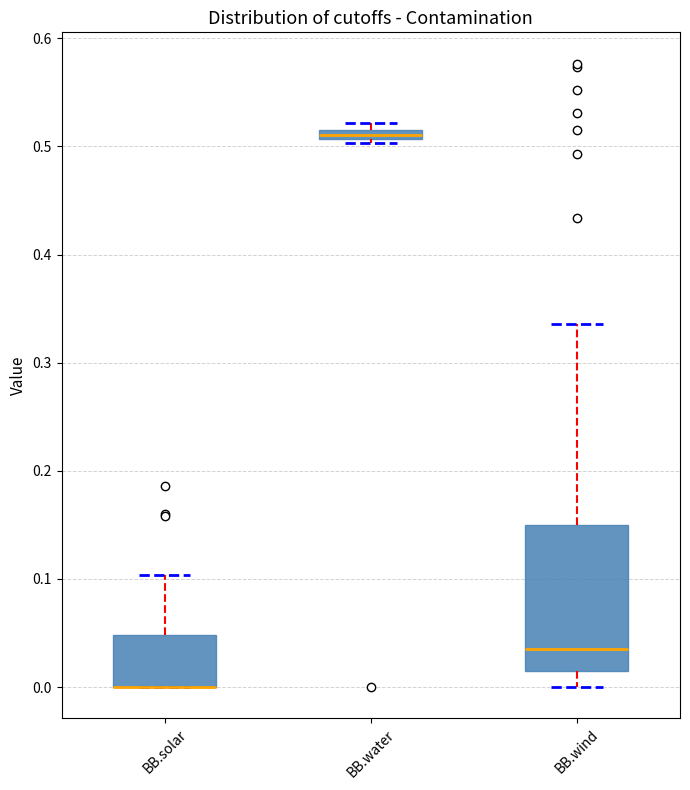

Where is the upper edge of the box for BB.solar on the y-axis? The values are not printed on the chart, so give them approximately, as read against the axis.

0.05